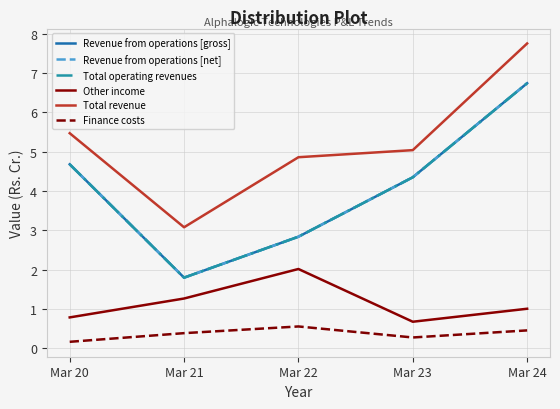

Does the chart display data point markers on the line(s)?

No